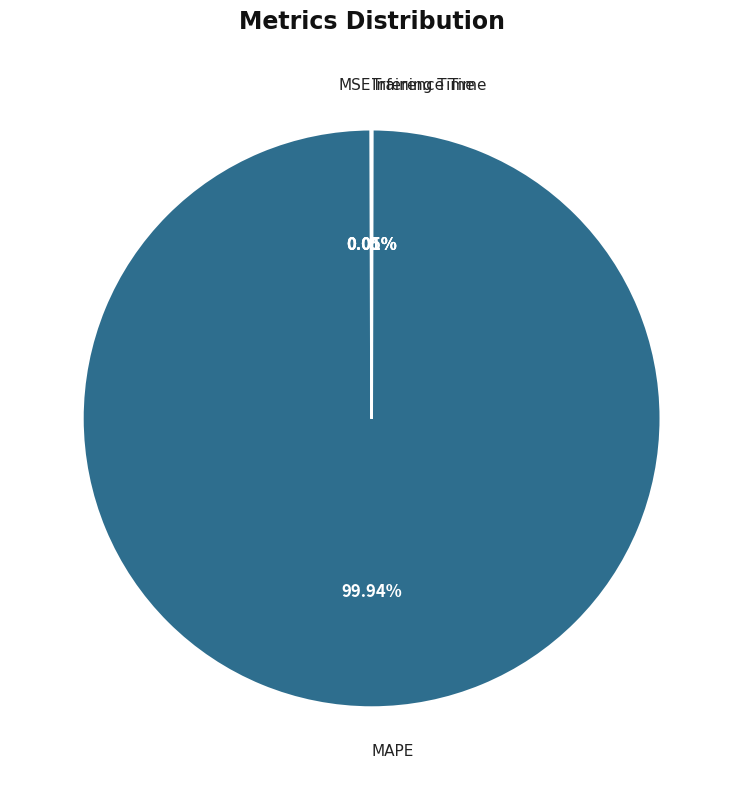

Is there a majority slice in this chart?

Yes